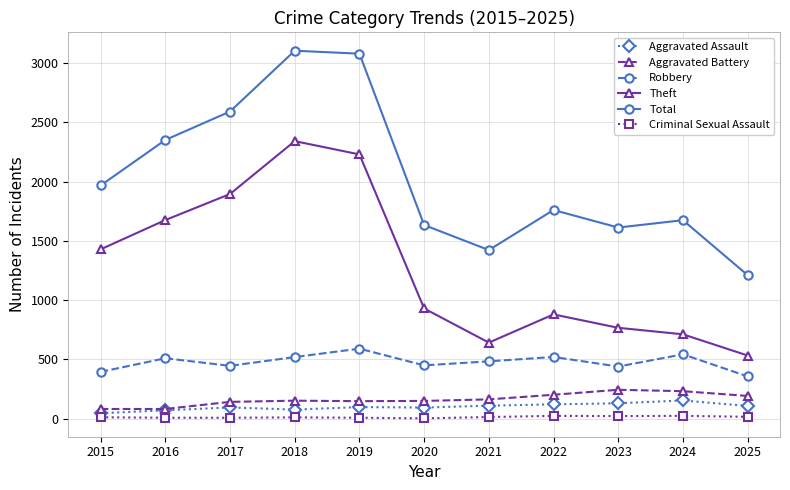

What is the difference between the highest and lowest values at 2016?

2344